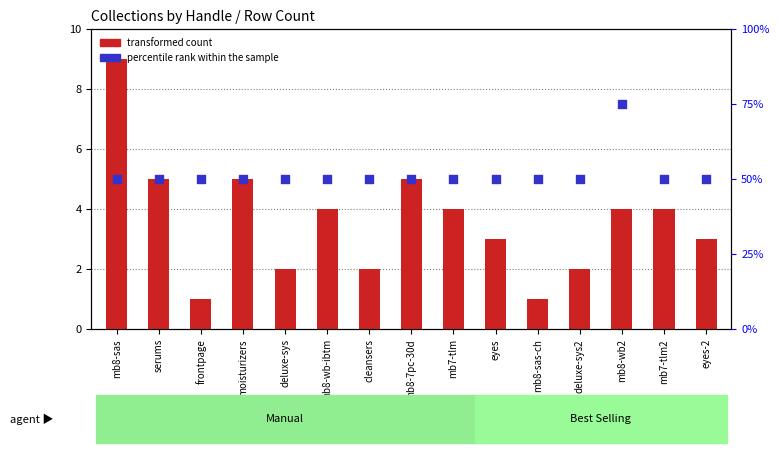

What is the total value across all series at serums?

55